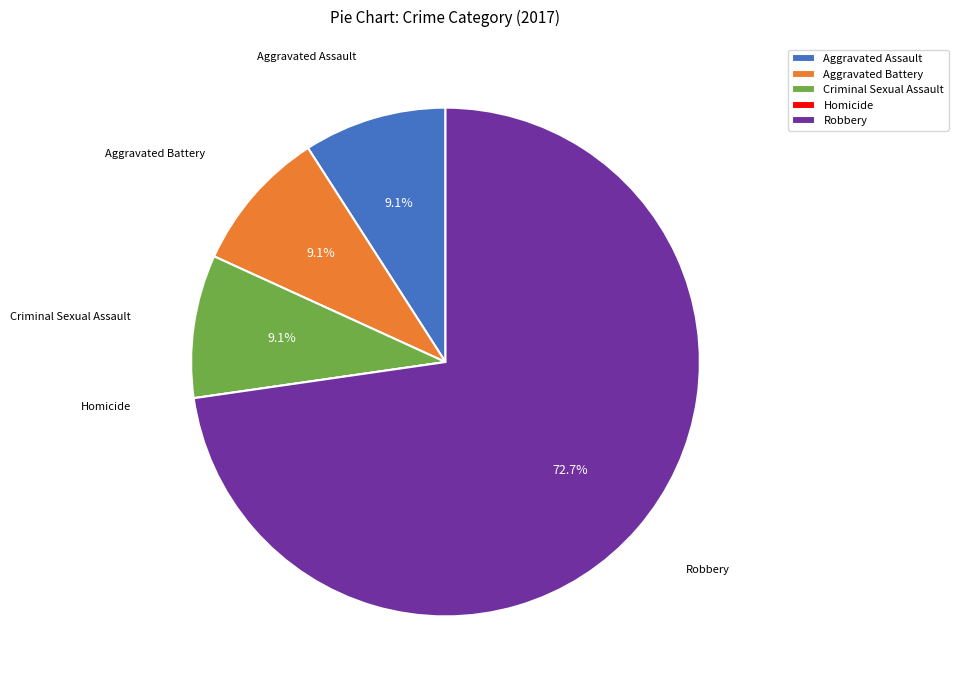

True or false: Aggravated Assault accounts for 22% of the total.

False